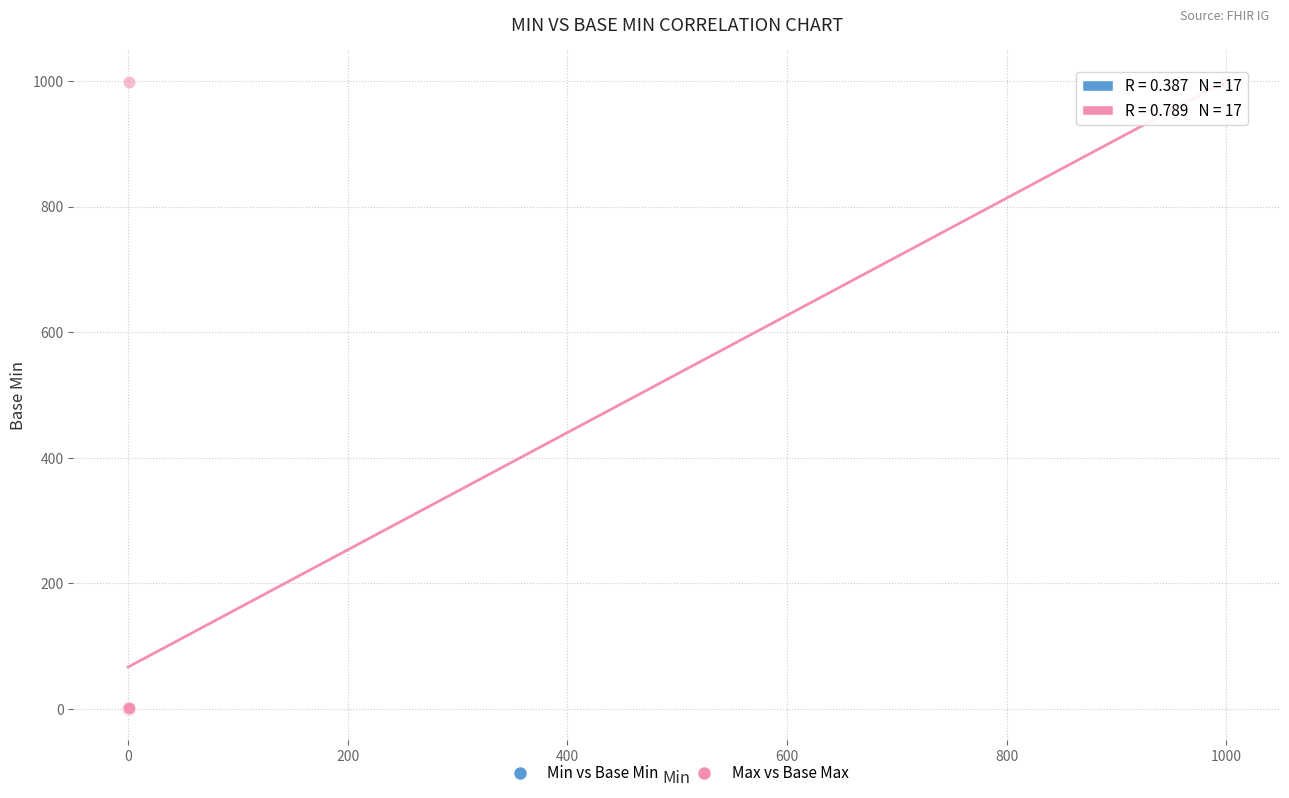

Which series contains the highest Y value?

Max vs Base Max